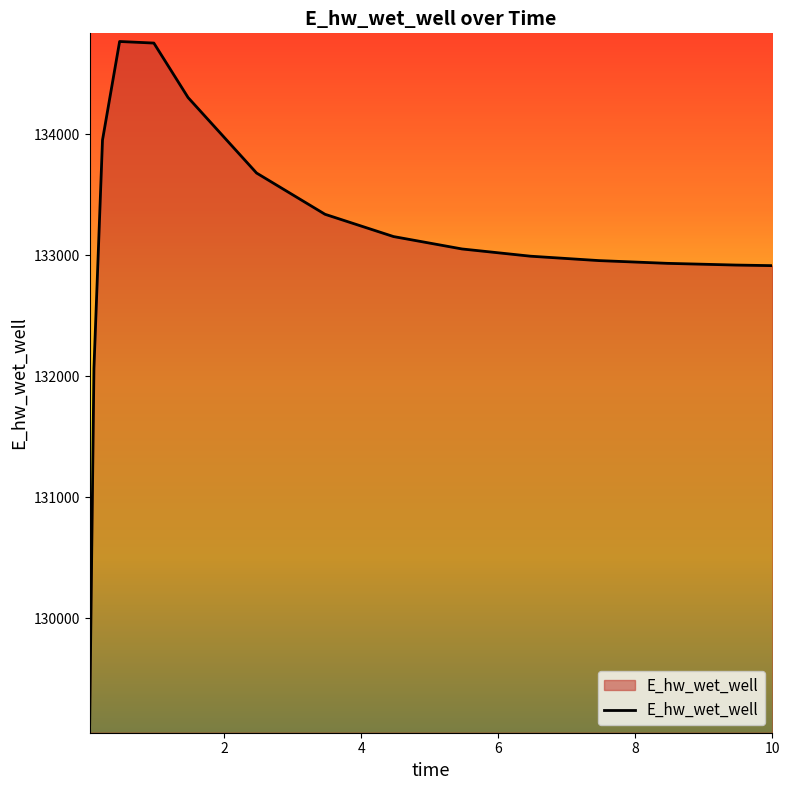

What is the difference between the maximum and minimum values?

5643.0